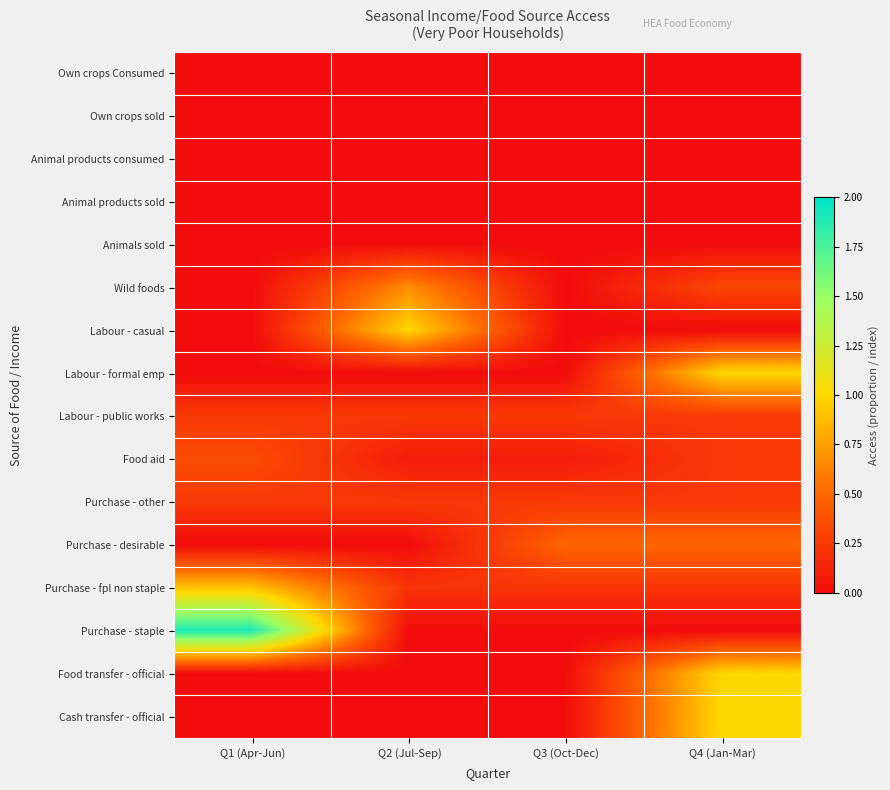

Reading right to left, what are all the values shown in this chart?

Own crops Consumed: Q4 (Jan-Mar)=0.0	Q3 (Oct-Dec)=0.0	Q2 (Jul-Sep)=0.0	Q1 (Apr-Jun)=0.0
Own crops sold: Q4 (Jan-Mar)=0.0	Q3 (Oct-Dec)=0.0	Q2 (Jul-Sep)=0.0	Q1 (Apr-Jun)=0.0
Animal products consumed: Q4 (Jan-Mar)=0.0	Q3 (Oct-Dec)=0.0	Q2 (Jul-Sep)=0.0	Q1 (Apr-Jun)=0.0
Animal products sold: Q4 (Jan-Mar)=0.0	Q3 (Oct-Dec)=0.0	Q2 (Jul-Sep)=0.0	Q1 (Apr-Jun)=0.0
Animals sold: Q4 (Jan-Mar)=0.0	Q3 (Oct-Dec)=0.0	Q2 (Jul-Sep)=0.0	Q1 (Apr-Jun)=0.0
Wild foods: Q4 (Jan-Mar)=0.3	Q3 (Oct-Dec)=0.0	Q2 (Jul-Sep)=0.7	Q1 (Apr-Jun)=0.0
Labour - casual: Q4 (Jan-Mar)=0.0	Q3 (Oct-Dec)=0.0	Q2 (Jul-Sep)=1.0	Q1 (Apr-Jun)=0.0
Labour - formal emp: Q4 (Jan-Mar)=1.0	Q3 (Oct-Dec)=0.0	Q2 (Jul-Sep)=0.0	Q1 (Apr-Jun)=0.0
Labour - public works: Q4 (Jan-Mar)=0.2	Q3 (Oct-Dec)=0.2	Q2 (Jul-Sep)=0.2	Q1 (Apr-Jun)=0.2
Food aid: Q4 (Jan-Mar)=0.2	Q3 (Oct-Dec)=0.1	Q2 (Jul-Sep)=0.1	Q1 (Apr-Jun)=0.4
Purchase - other: Q4 (Jan-Mar)=0.2	Q3 (Oct-Dec)=0.2	Q2 (Jul-Sep)=0.2	Q1 (Apr-Jun)=0.2
Purchase - desirable: Q4 (Jan-Mar)=0.5	Q3 (Oct-Dec)=0.5	Q2 (Jul-Sep)=0.0	Q1 (Apr-Jun)=0.0
Purchase - fpl non staple: Q4 (Jan-Mar)=0.2	Q3 (Oct-Dec)=0.2	Q2 (Jul-Sep)=0.2	Q1 (Apr-Jun)=0.9
Purchase - staple: Q4 (Jan-Mar)=0.0	Q3 (Oct-Dec)=0.0	Q2 (Jul-Sep)=0.0	Q1 (Apr-Jun)=1.9
Food transfer - official: Q4 (Jan-Mar)=1.0	Q3 (Oct-Dec)=0.0	Q2 (Jul-Sep)=0.0	Q1 (Apr-Jun)=0.0
Cash transfer - official: Q4 (Jan-Mar)=1.0	Q3 (Oct-Dec)=0.0	Q2 (Jul-Sep)=0.0	Q1 (Apr-Jun)=0.0